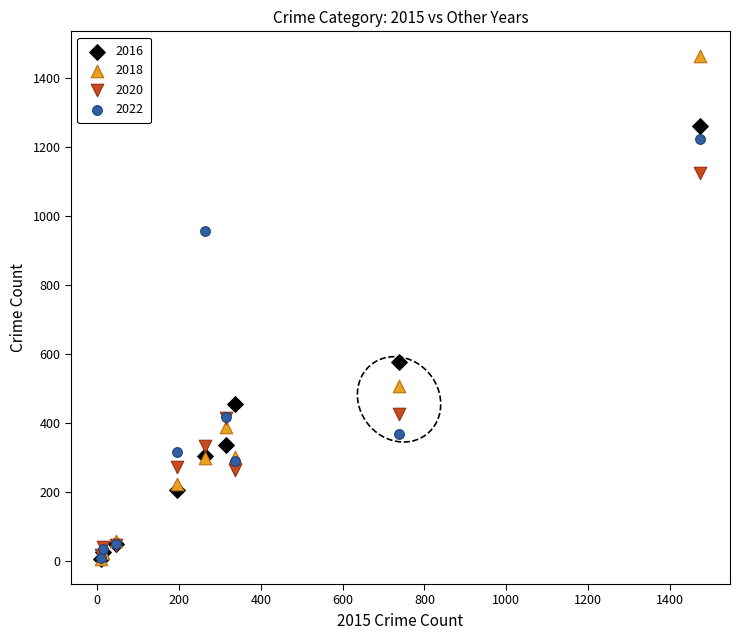

In the 2022 series, what Y value is closest to 617?

417